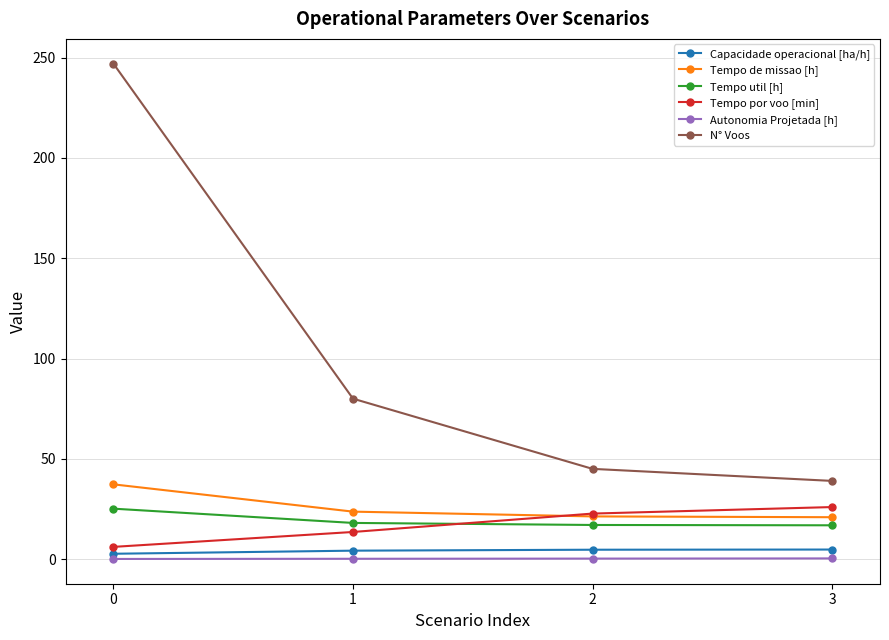

How many distinct data groups are displayed?

6